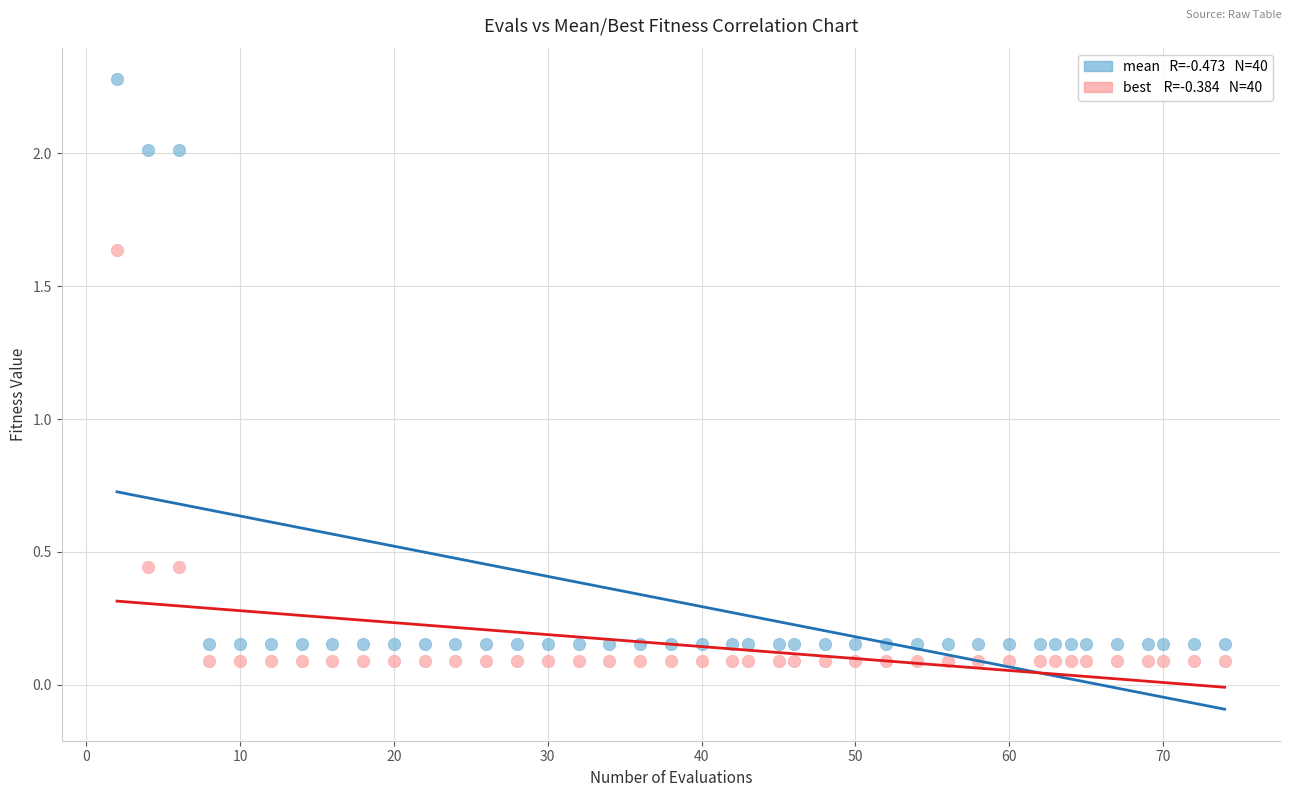

Across all data points, what is the range of Y values (max minus min)?

2.2